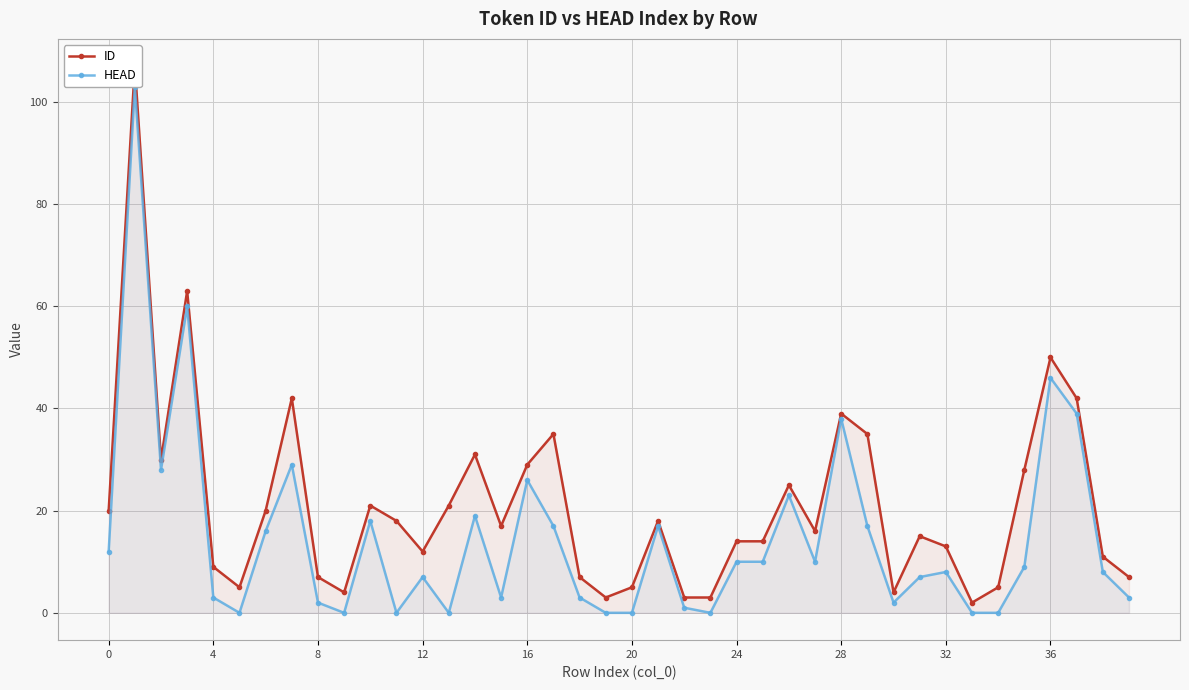

What is the average value of the ID series?

21